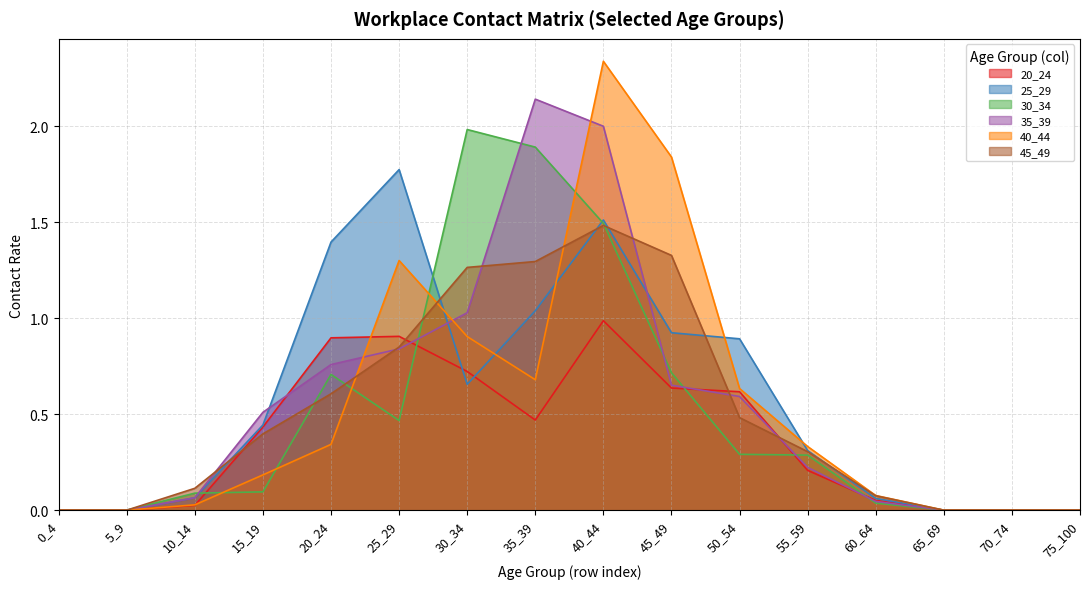

Reading left to right, transcribe all the data shown in this chart.

20_24: 0.0	0.0	0.0	0.4	0.9	0.9	0.7	0.5	1.0	0.6	0.6	0.2	0.1	0.0	0.0	0.0
25_29: 0.0	0.0	0.1	0.4	1.4	1.8	0.7	1.0	1.5	0.9	0.9	0.3	0.1	0.0	0.0	0.0
30_34: 0.0	0.0	0.1	0.1	0.7	0.5	2.0	1.9	1.5	0.7	0.3	0.3	0.0	0.0	0.0	0.0
35_39: 0.0	0.0	0.1	0.5	0.8	0.8	1.0	2.1	2.0	0.7	0.6	0.2	0.0	0.0	0.0	0.0
40_44: 0.0	0.0	0.0	0.2	0.3	1.3	0.9	0.7	2.3	1.8	0.6	0.3	0.1	0.0	0.0	0.0
45_49: 0.0	0.0	0.1	0.4	0.6	0.8	1.3	1.3	1.5	1.3	0.5	0.3	0.1	0.0	0.0	0.0